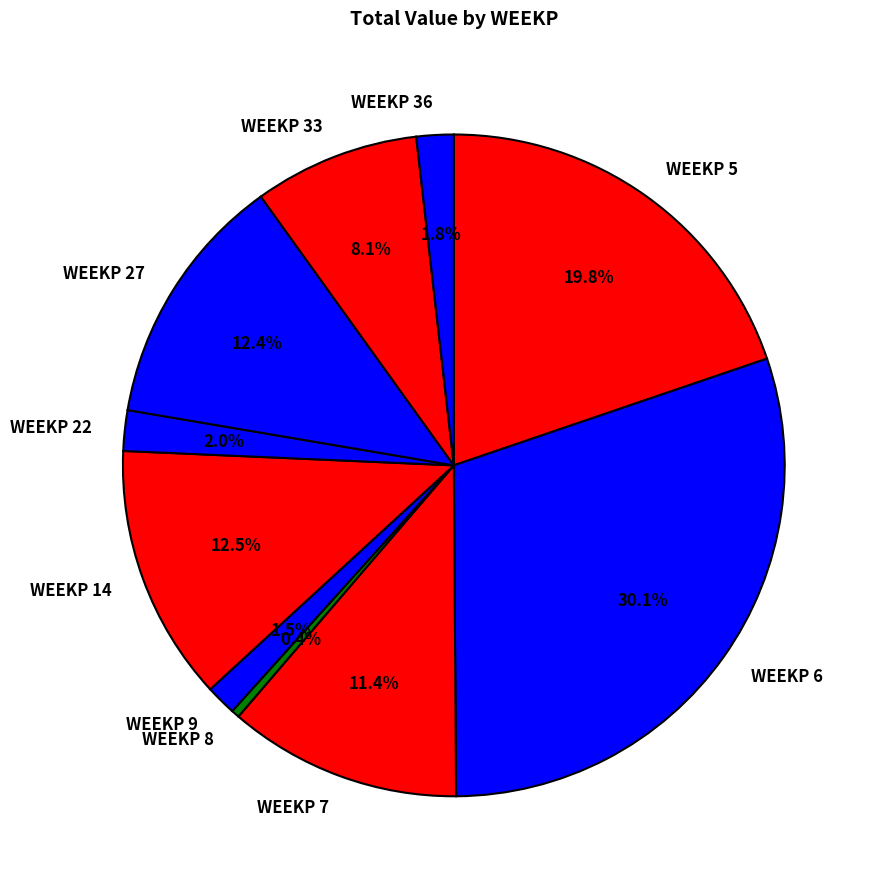

Combined, do WEEKP 9 and WEEKP 36 account for over 50%?

No